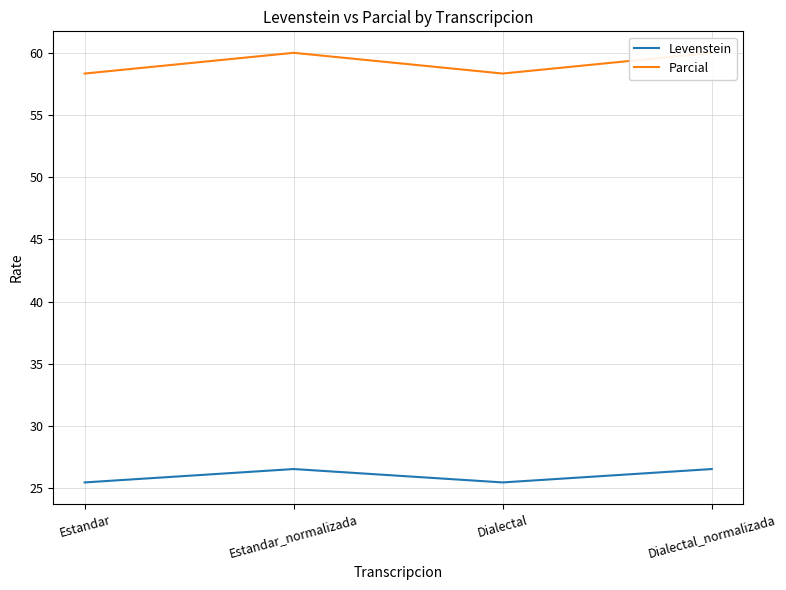

Which label corresponds to the smallest value in the chart?

Estandar